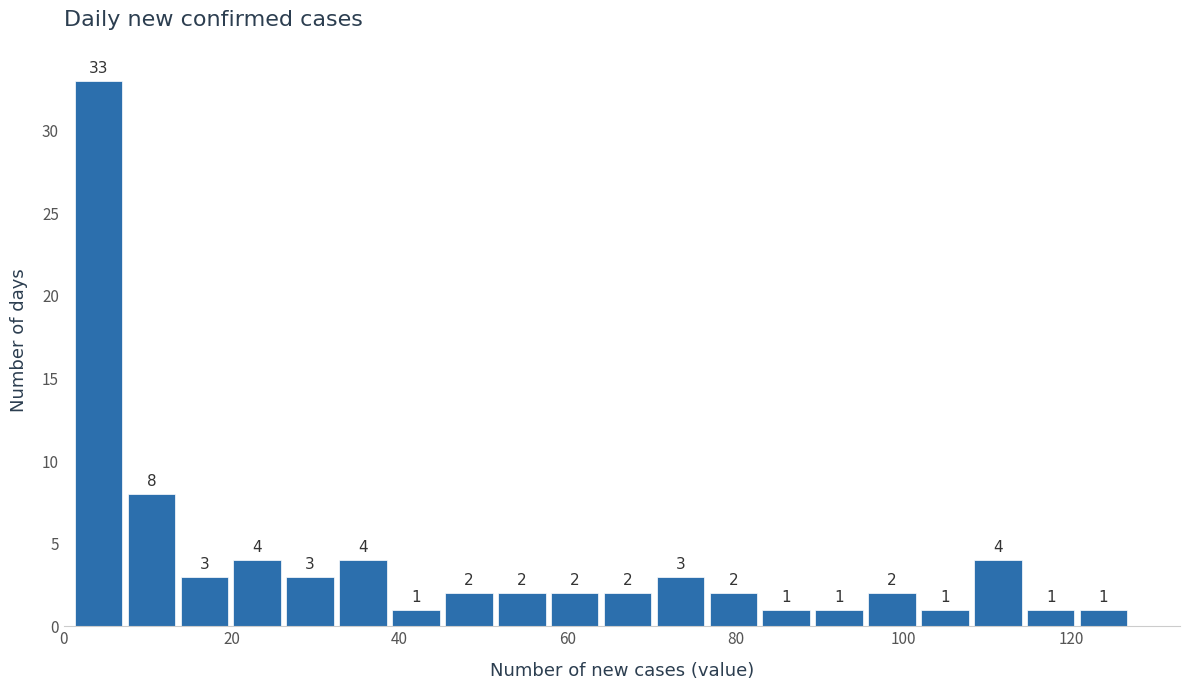

Around what value on the x-axis is the tallest bar? Give the approximate position of its centre, as read against the axis.

4